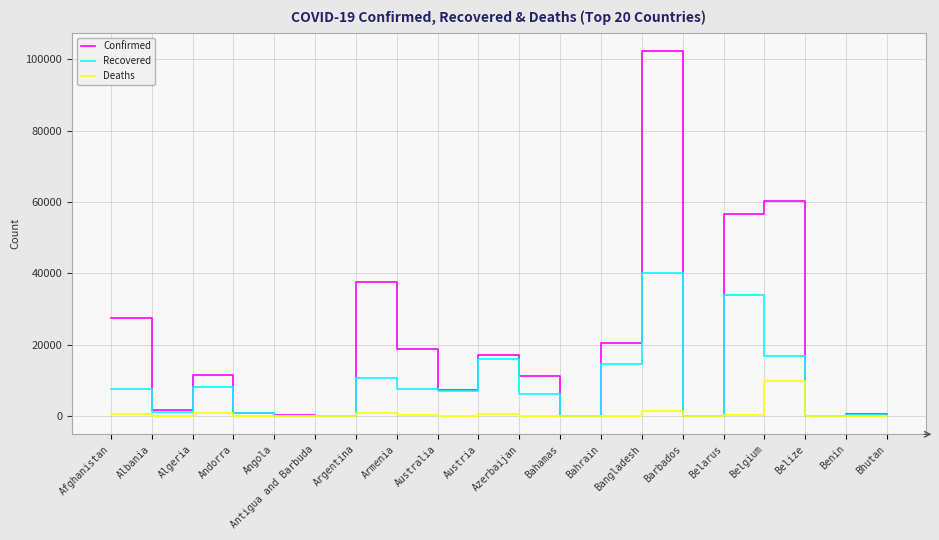

What is the sum of the Recovered values at Belize and Armenia?

7576